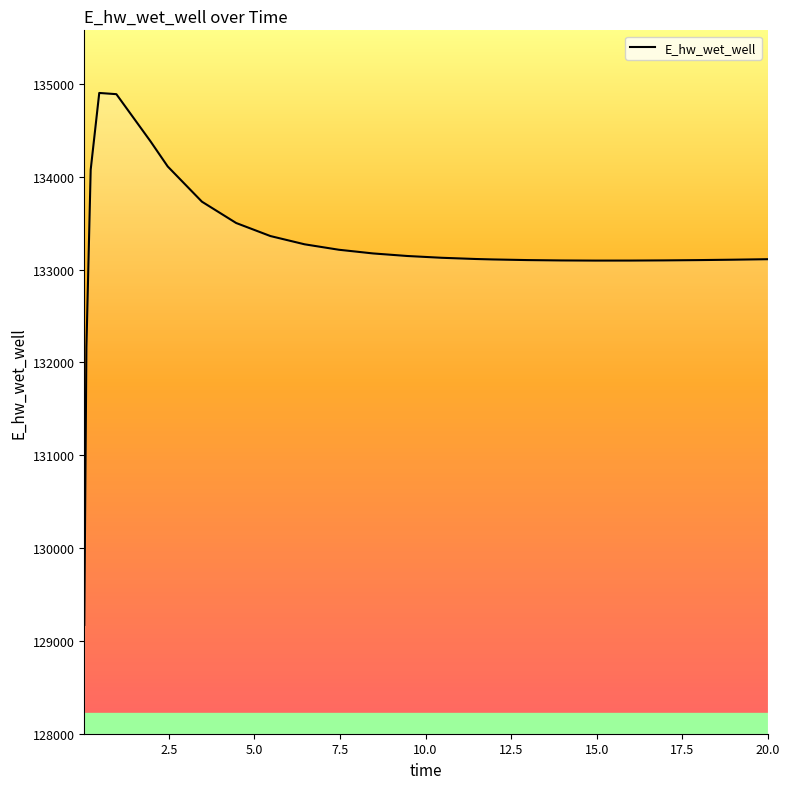

How many lines are shown in the chart?

1